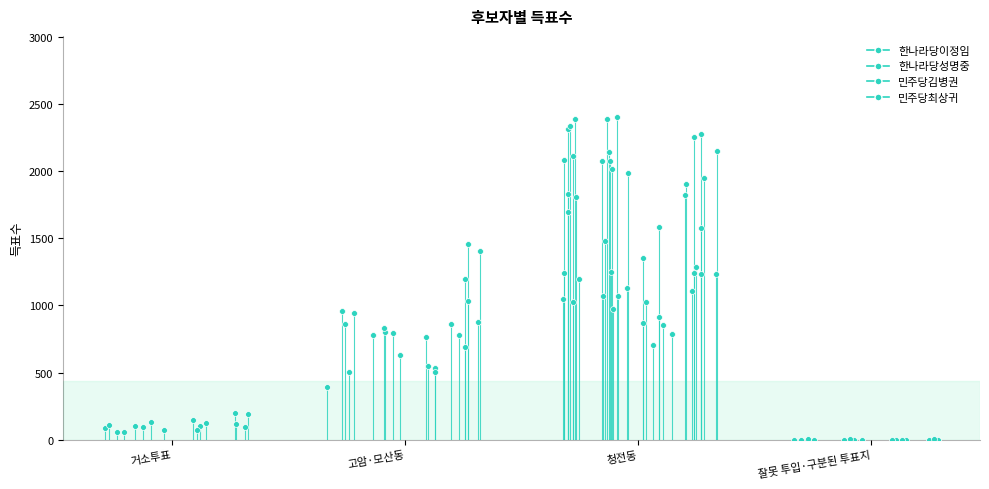

Which series has the largest total across all categories?

민주당최상귀